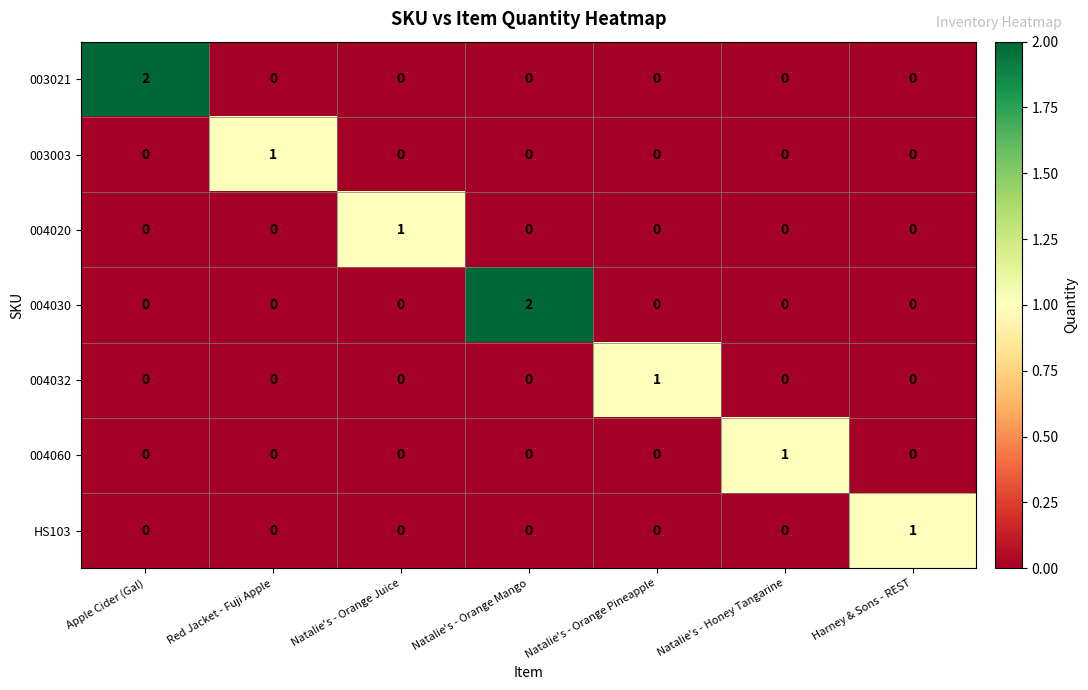

Count the 003021 values in the range 0 to 1.

6